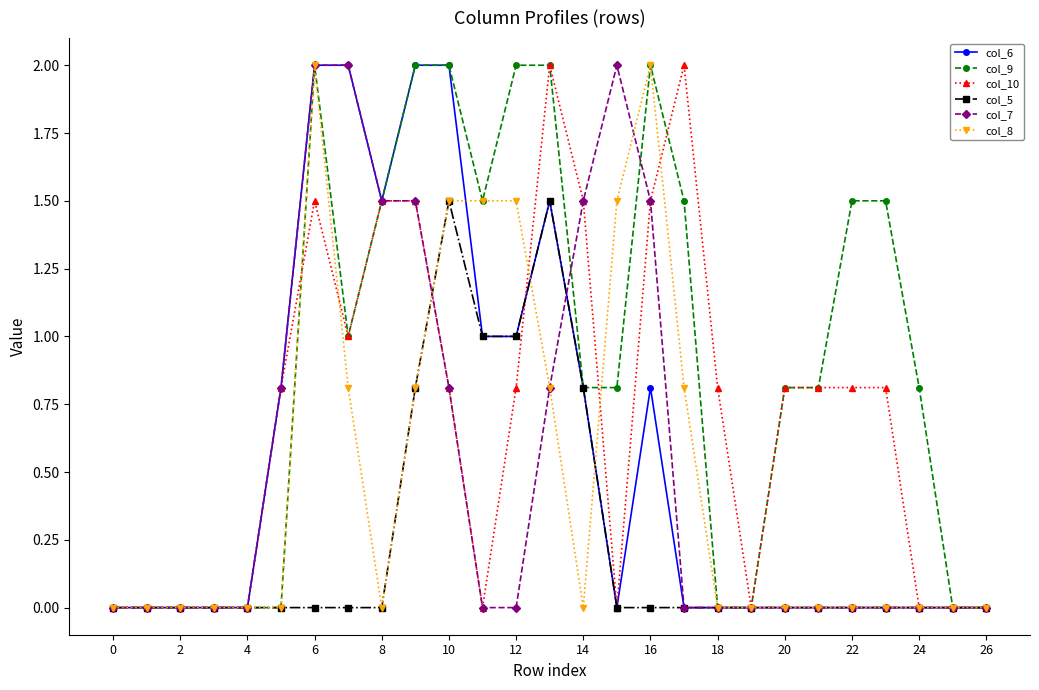

What is the value of the col_5 point at the 11th from the left?

1.5